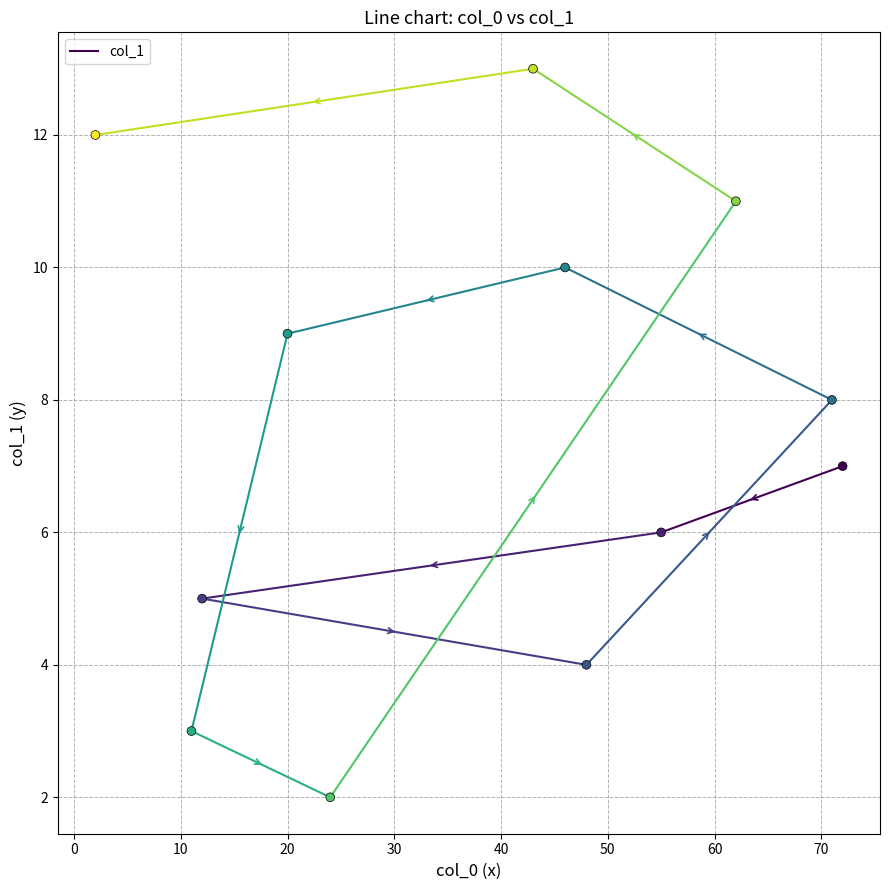

What is the average X value?

39